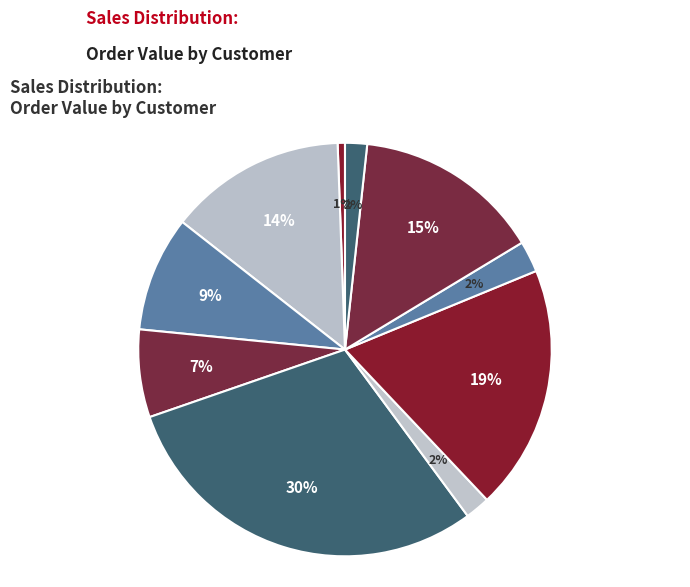

How many slices are in this pie chart?

10